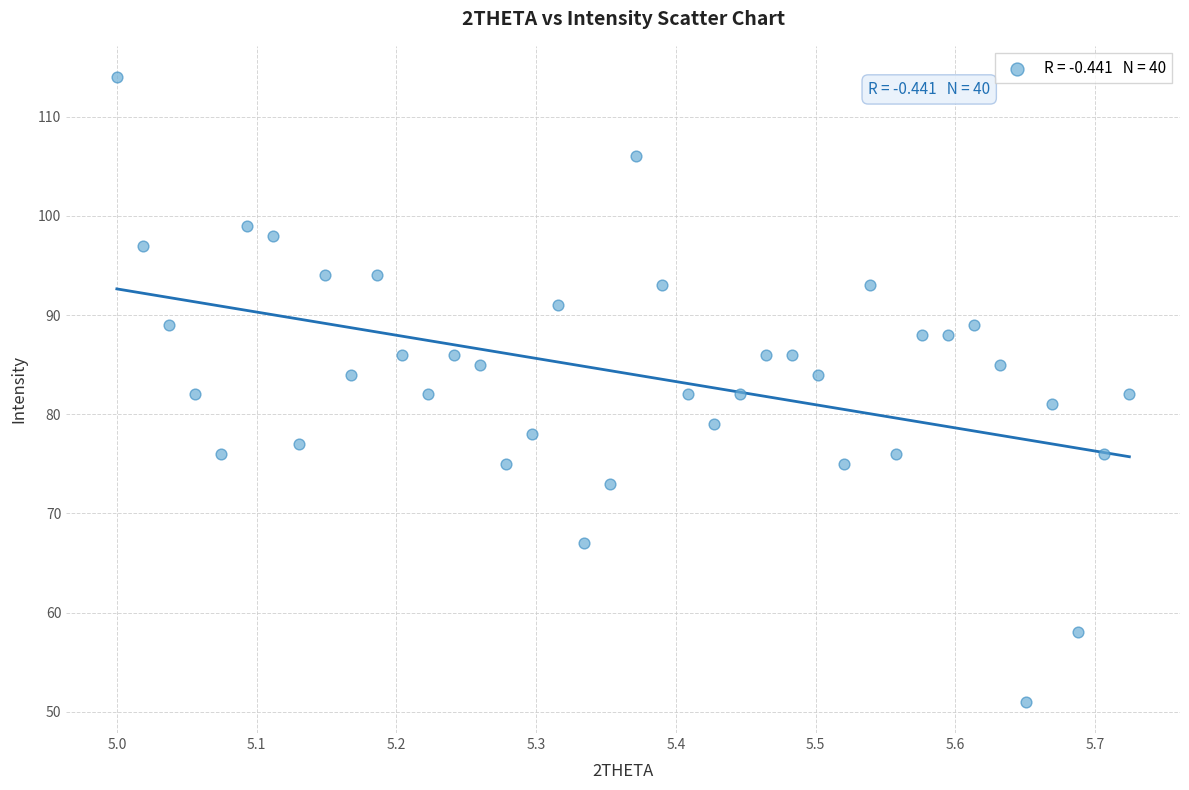

What is the range of Y values (max minus min)?

63